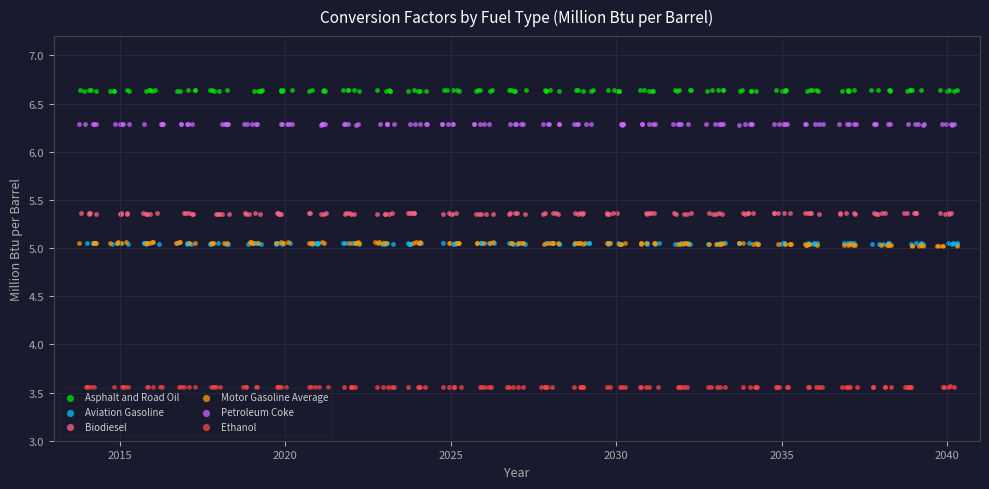

Which series reaches the maximum Y coordinate?

Asphalt and Road Oil